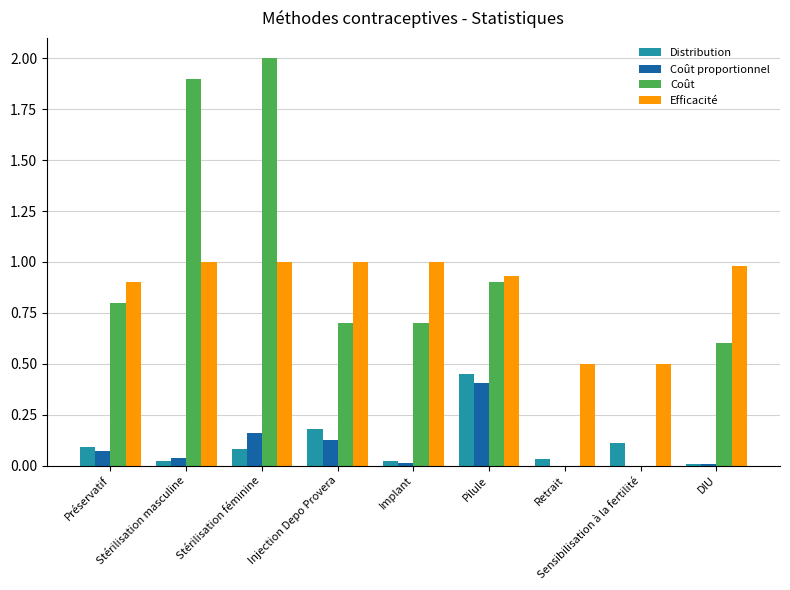

Is it true that Distribution equals 0.0 at Implant?

True